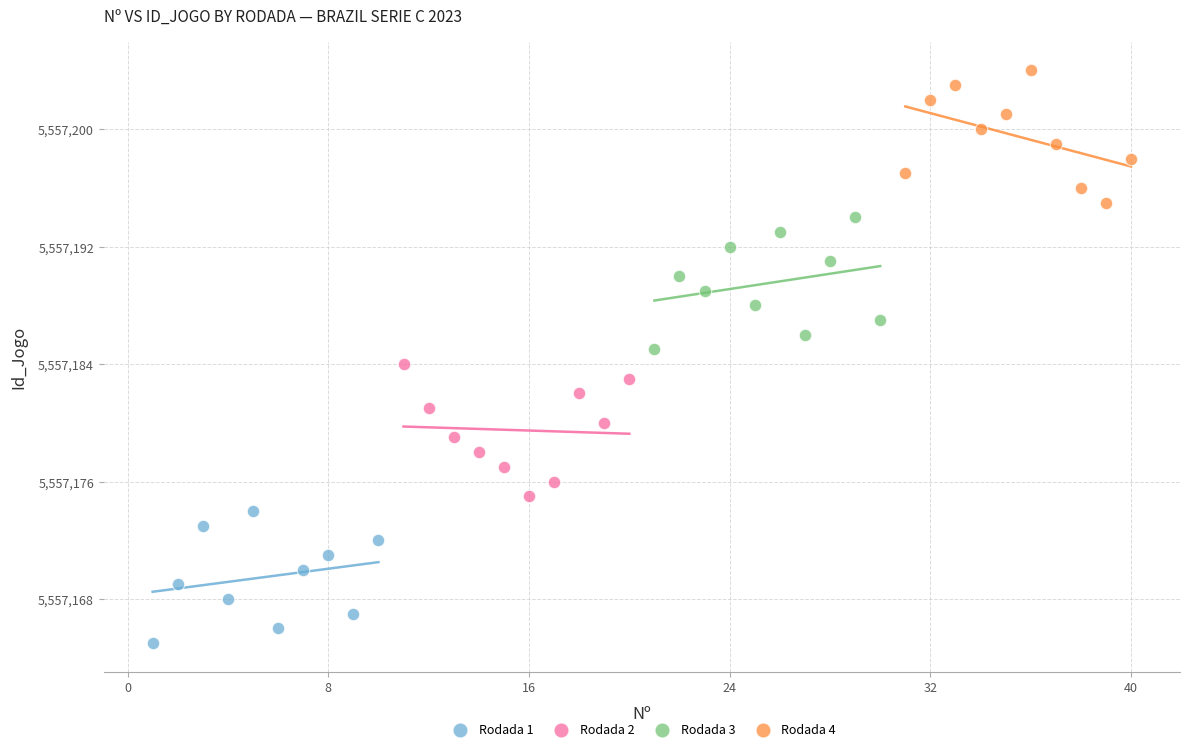

Which series reaches the minimum Y coordinate?

Rodada 1